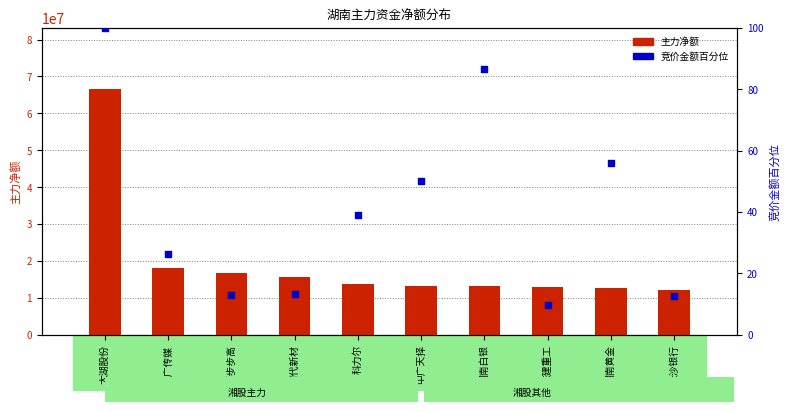

Which series contains the lowest Y value?

竞价金额(百分位)